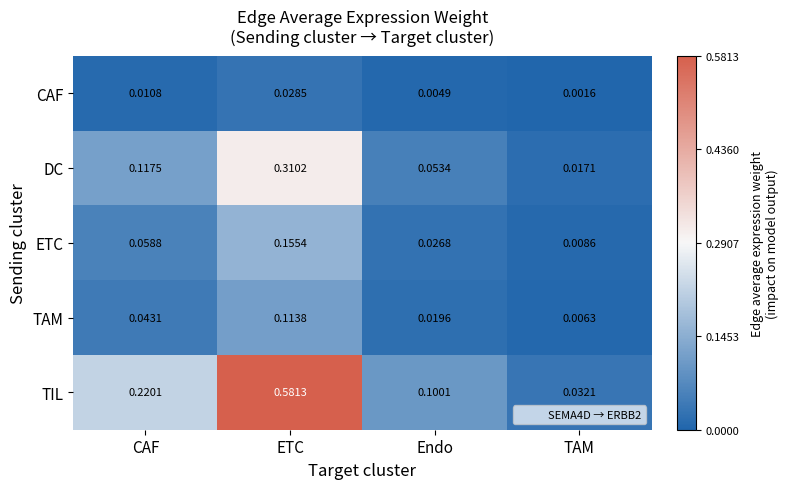

At which category does the chart reach its minimum across all series?

TAM